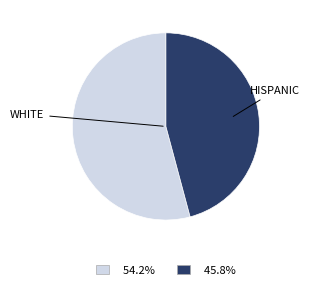

Combined, do 45.8% and 54.2% account for over 50%?

Yes